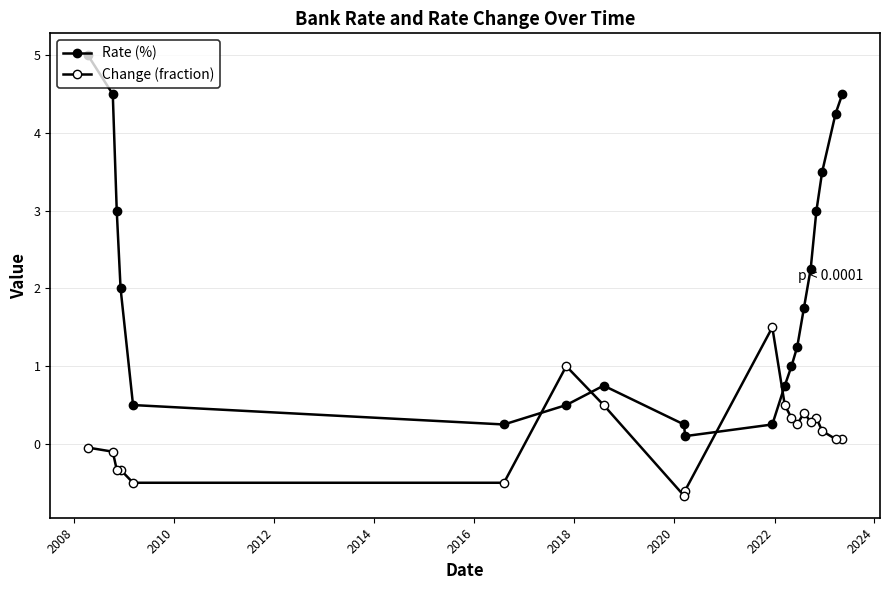

What is the sum of all Rate (%) values?

39.4